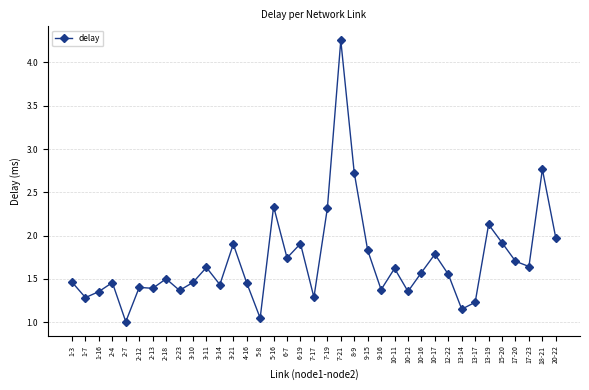

Which label corresponds to the largest value in the chart?

7-21